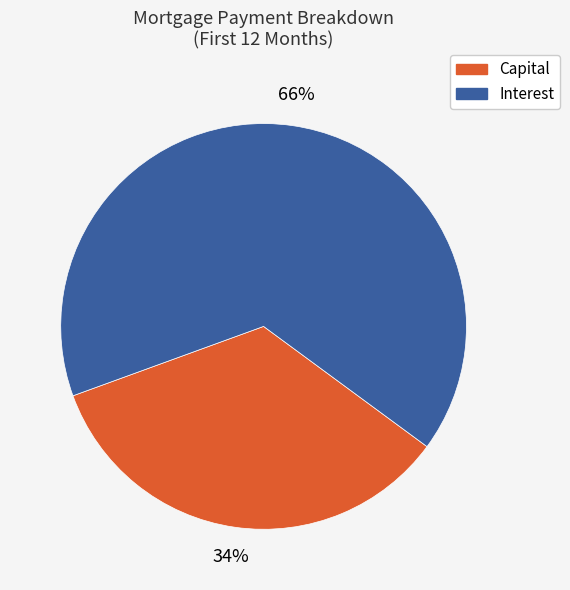

Do Capital and Interest together represent more than half of the pie?

Yes